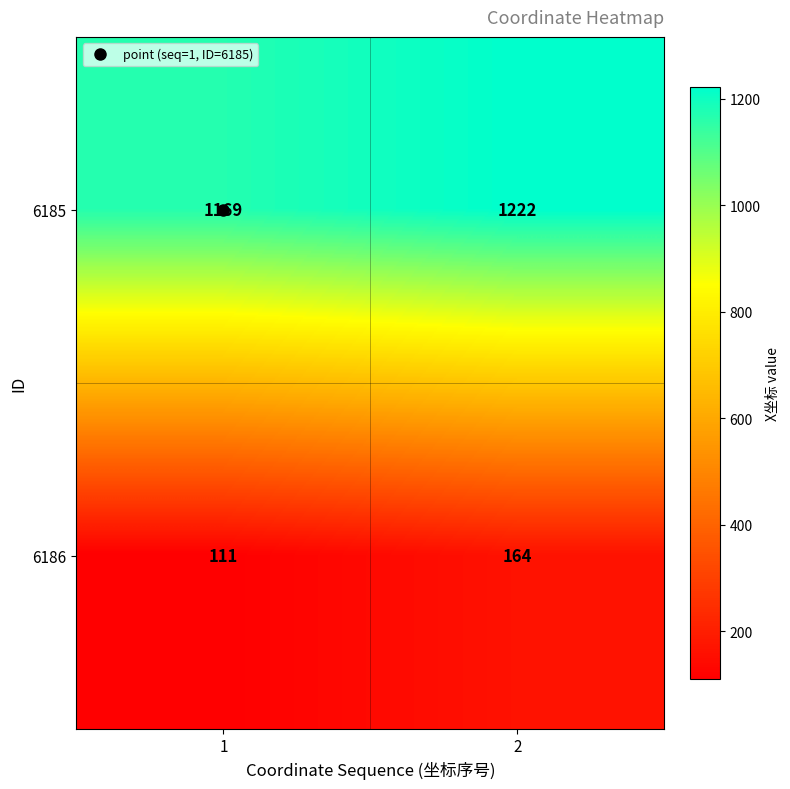

What is the smallest value displayed?

111